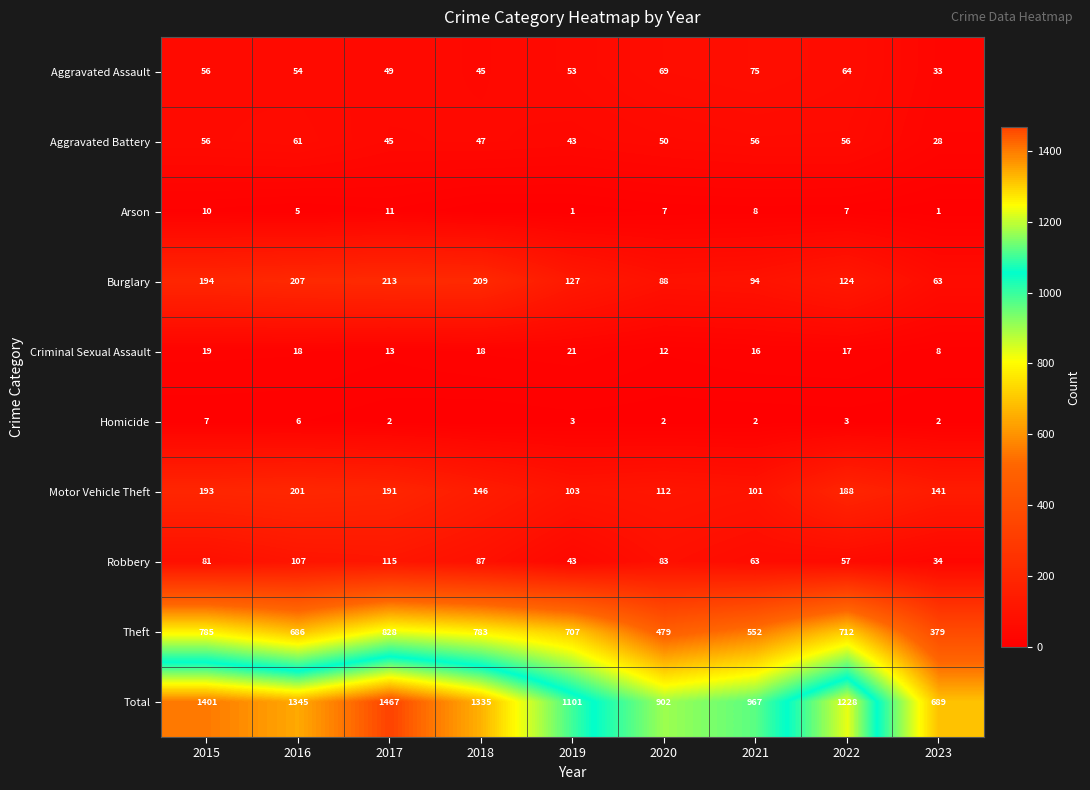

Between 2016 and 2023, which series saw the biggest shift?

Total